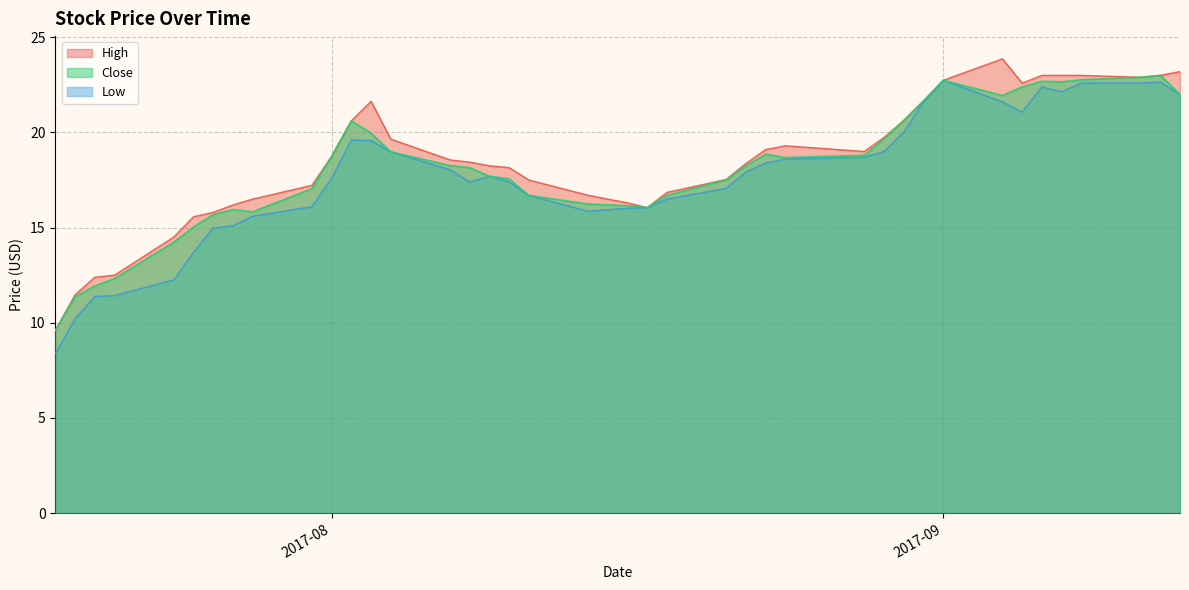

What is the value of the Low point at the 17th from the left?

17.7